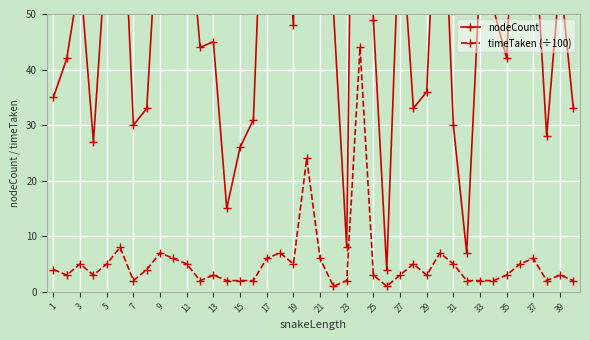

Is it true that timeTaken (÷100) equals 2.5 at 5?

False